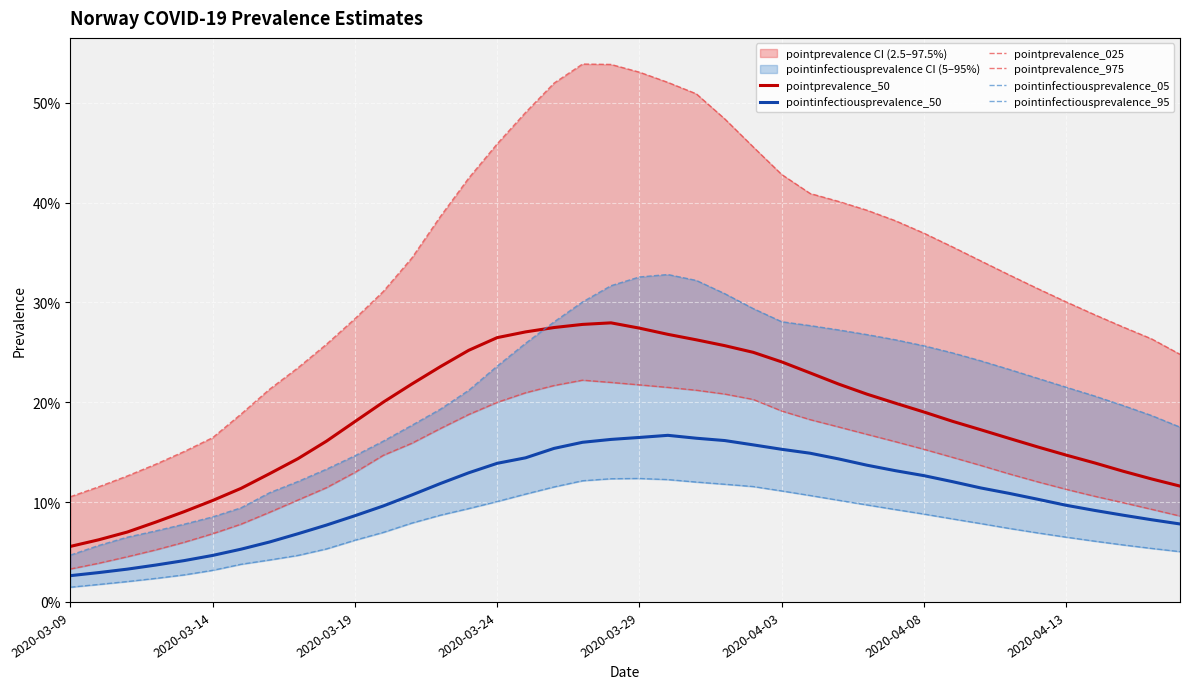

What is the value of the pointinfectiousprevalence_05 point at the 39th from the left?

0.1